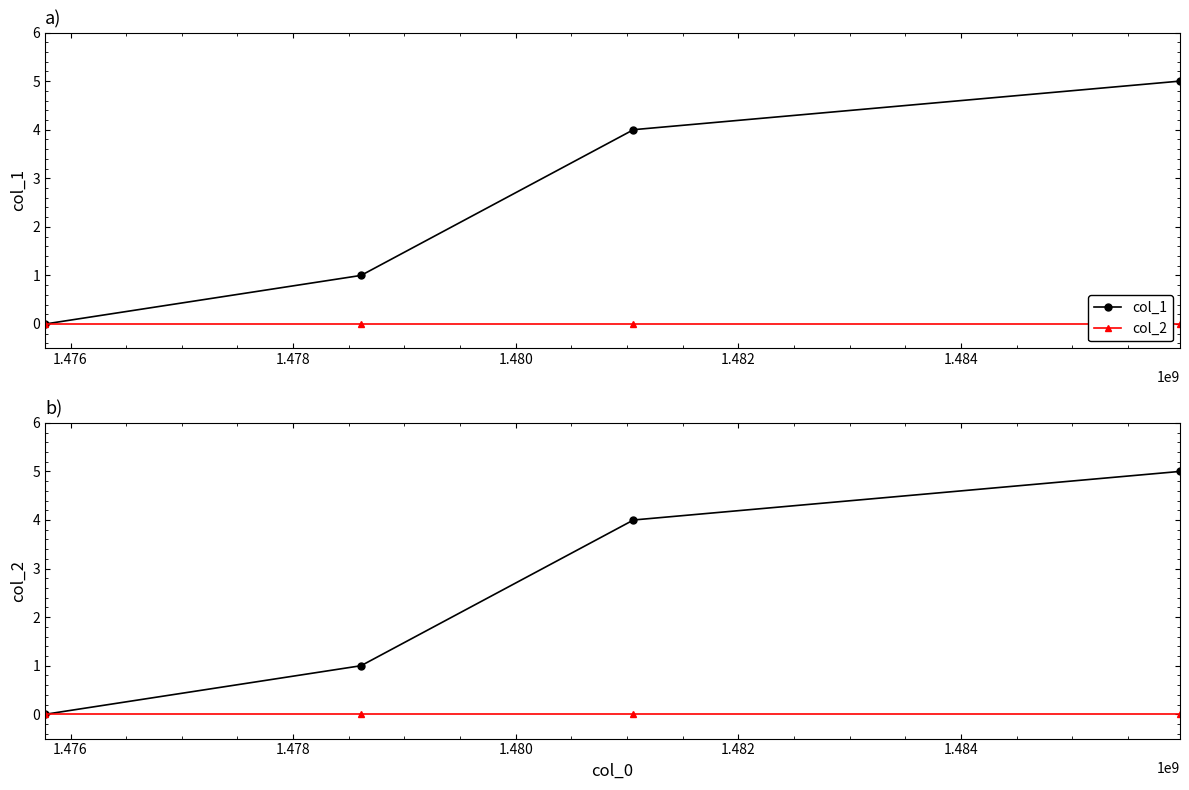

Reading left to right, list all the values displayed in this chart.

col_1: 0	1	4	5
col_2: 0	0	0	0